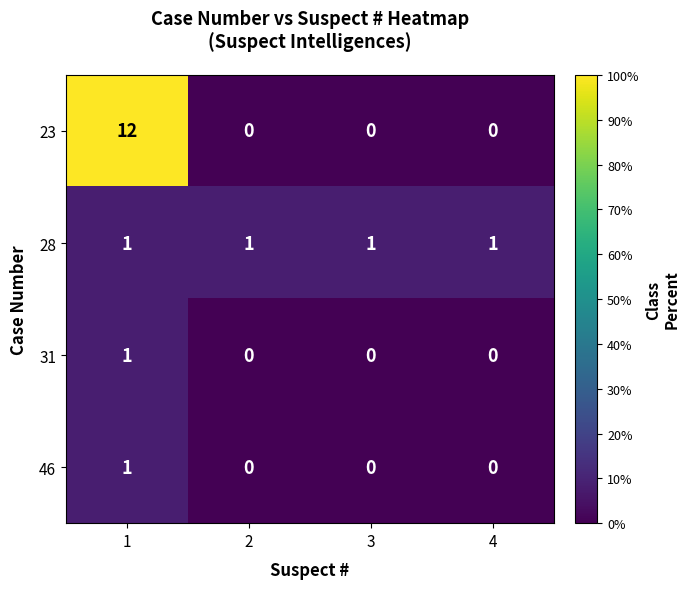

What is the difference between the maximum and minimum values in the 23 series?

12